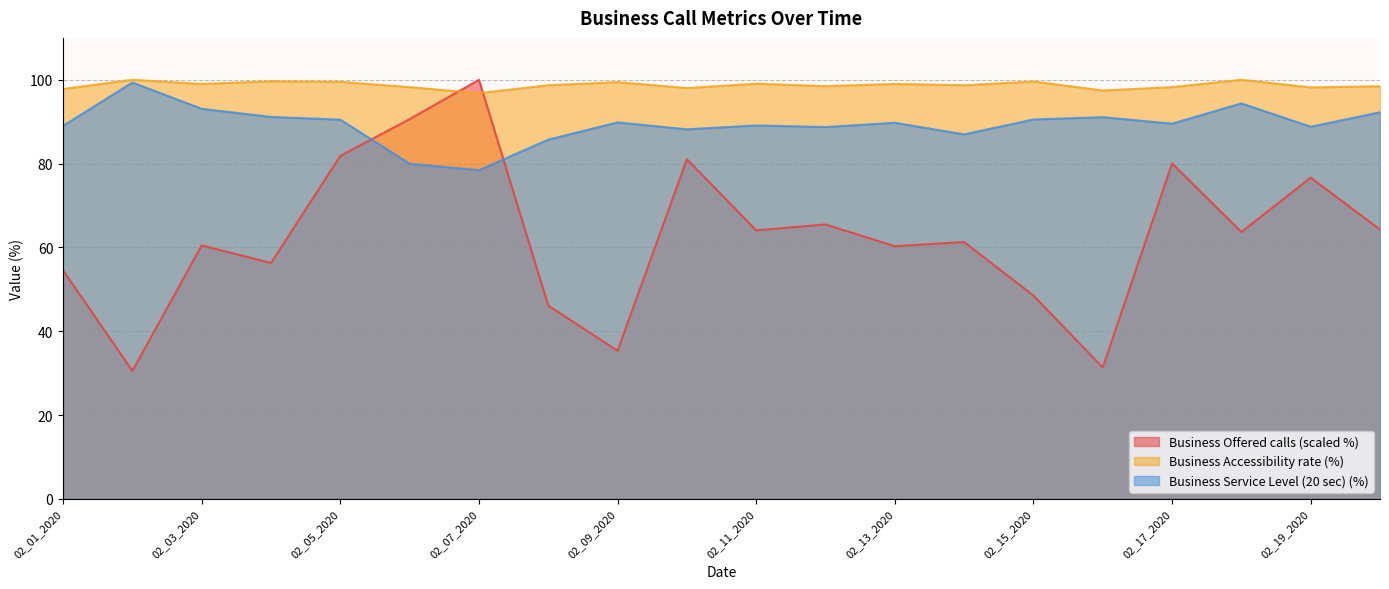

What is the sum of all Business Accessibility rate (%) values?

1974.4